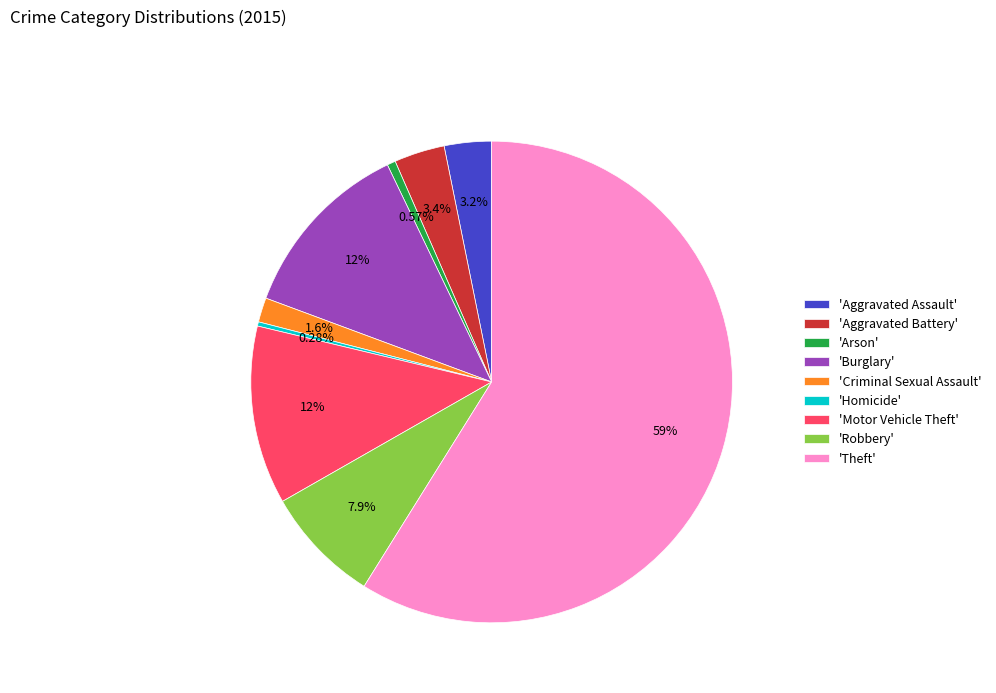

Between 'Aggravated Battery' and 'Theft', which is larger?

'Theft'